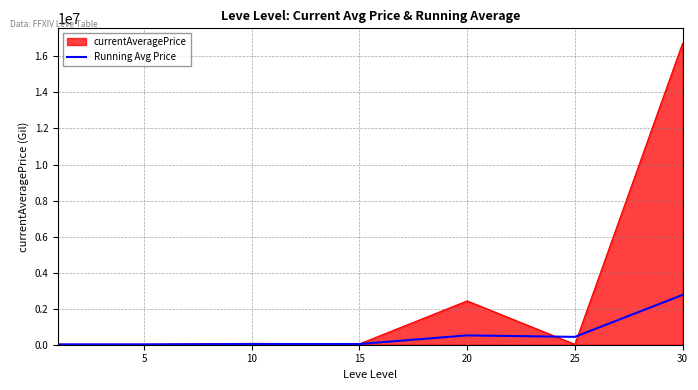

Rank the series by their average value, from lowest to highest.

Running Avg Price, currentAveragePrice